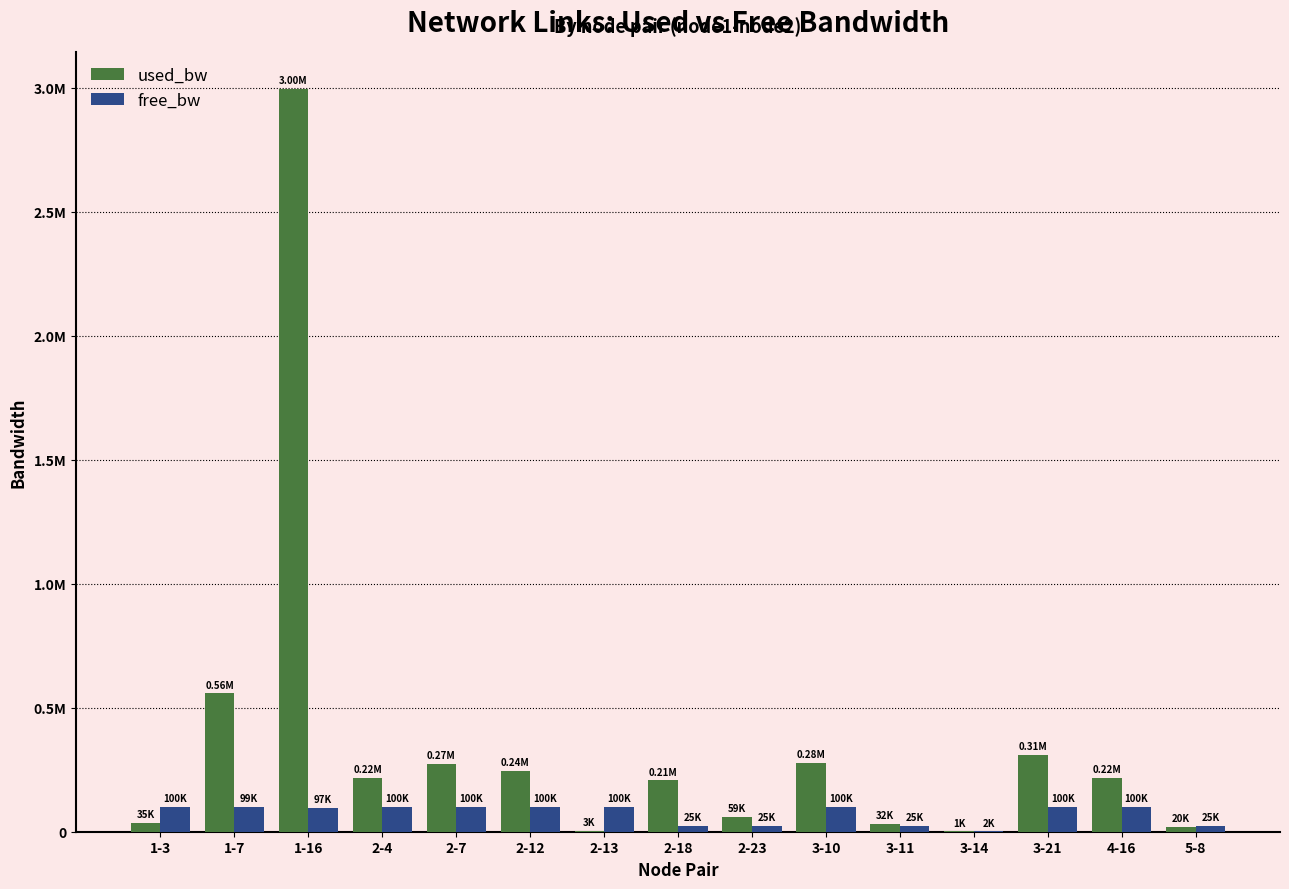

Are the bars horizontal?

No